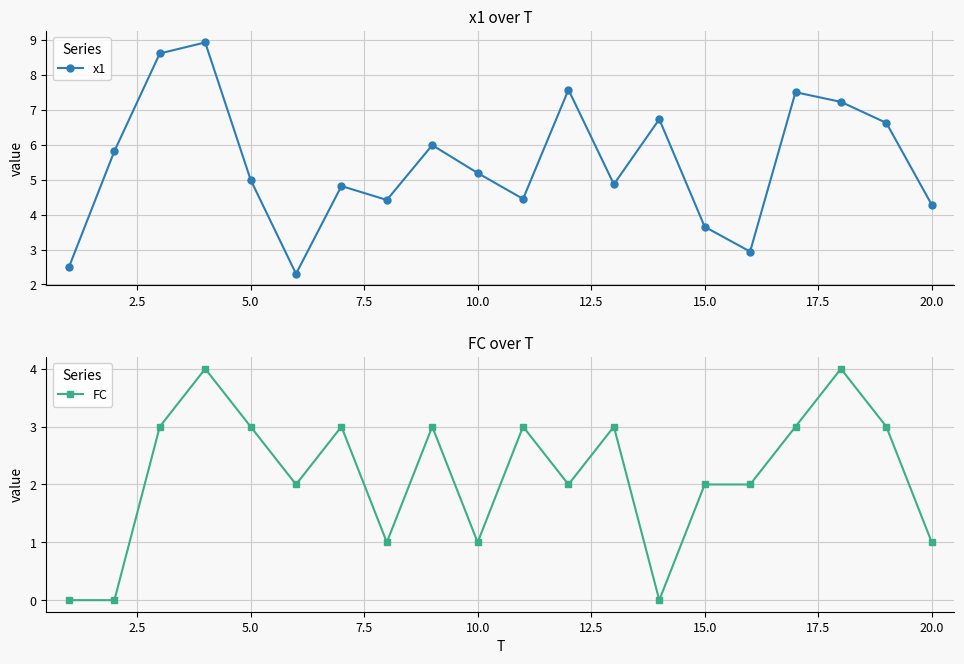

What is the maximum value shown in the chart?

8.9